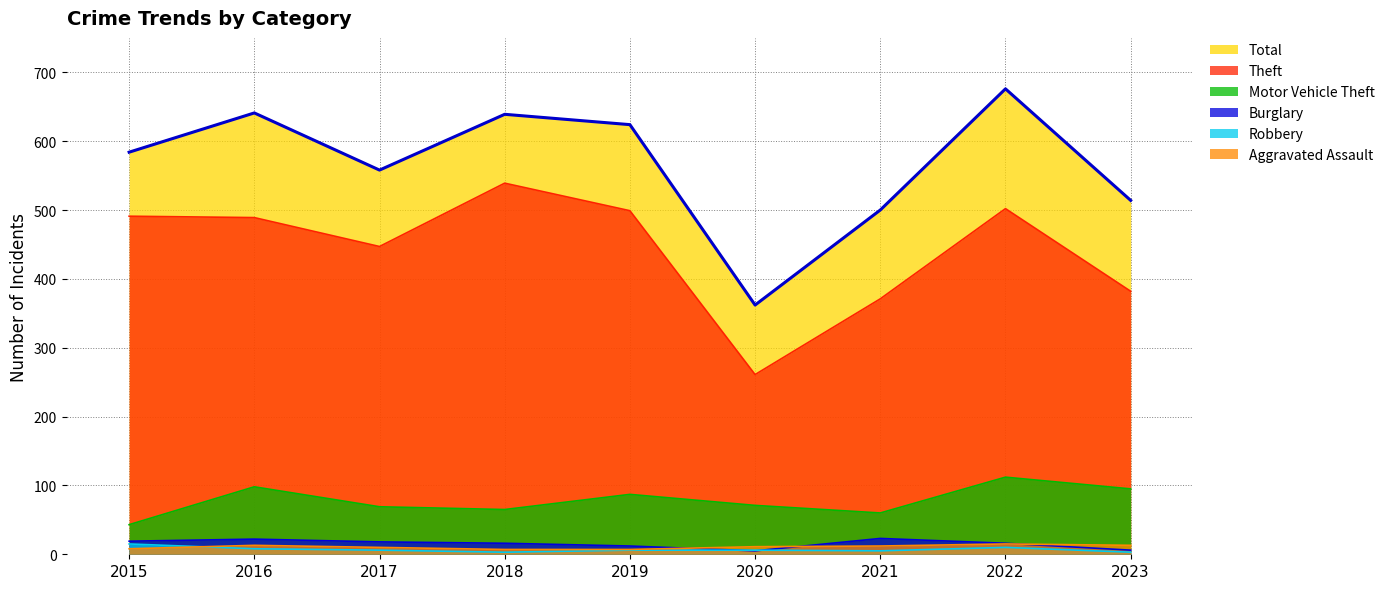

Read the Aggravated Assault value at 2022.

15